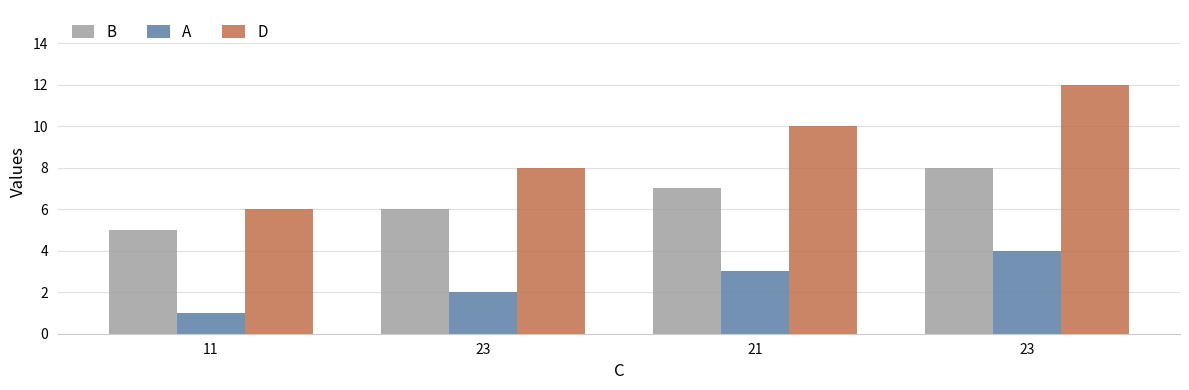

List the labels in order of A value, smallest first.

11, 23, 21, 23